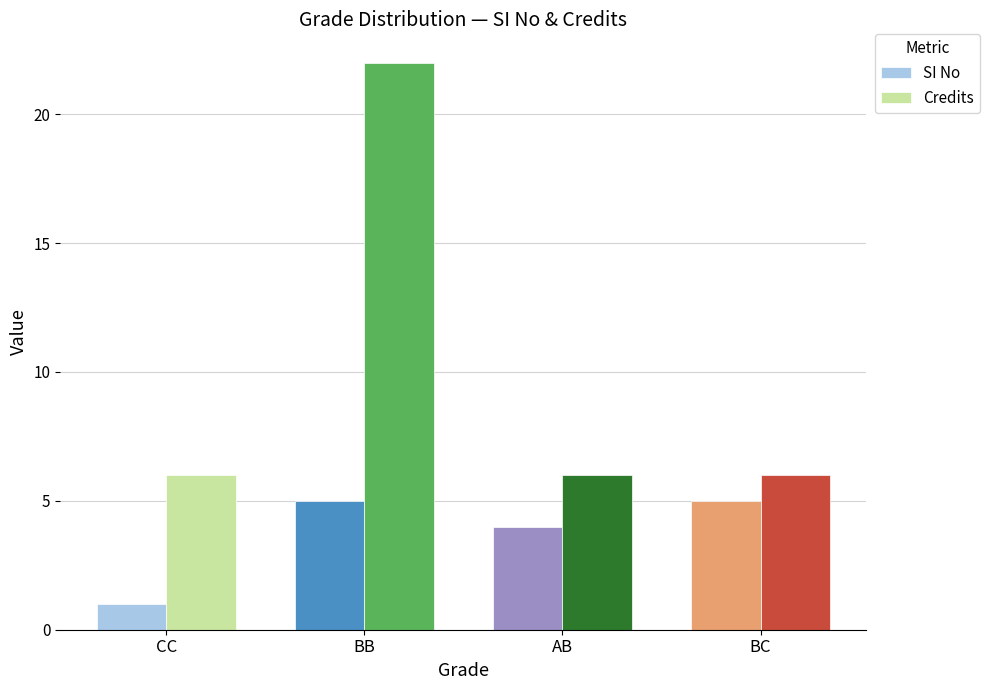

What is the greatest value displayed?

22